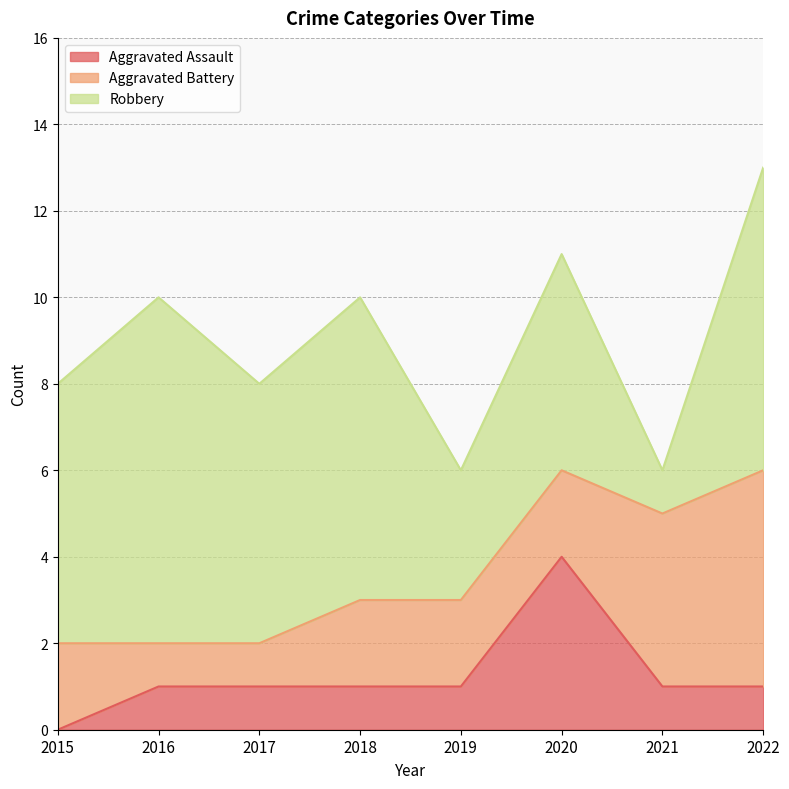

Count the number of data series in this chart.

3